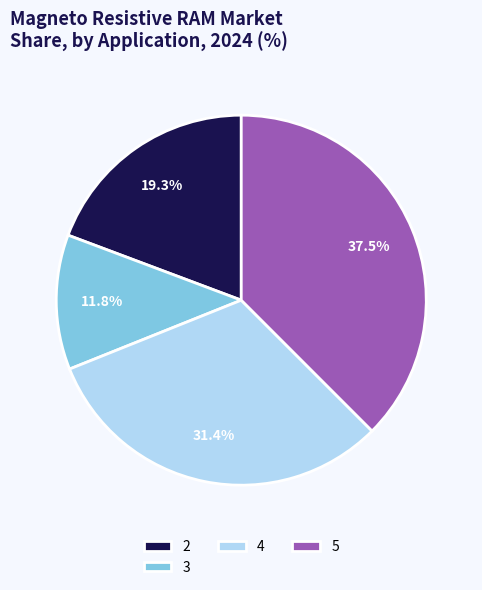

Which category has the biggest portion of the pie?

5